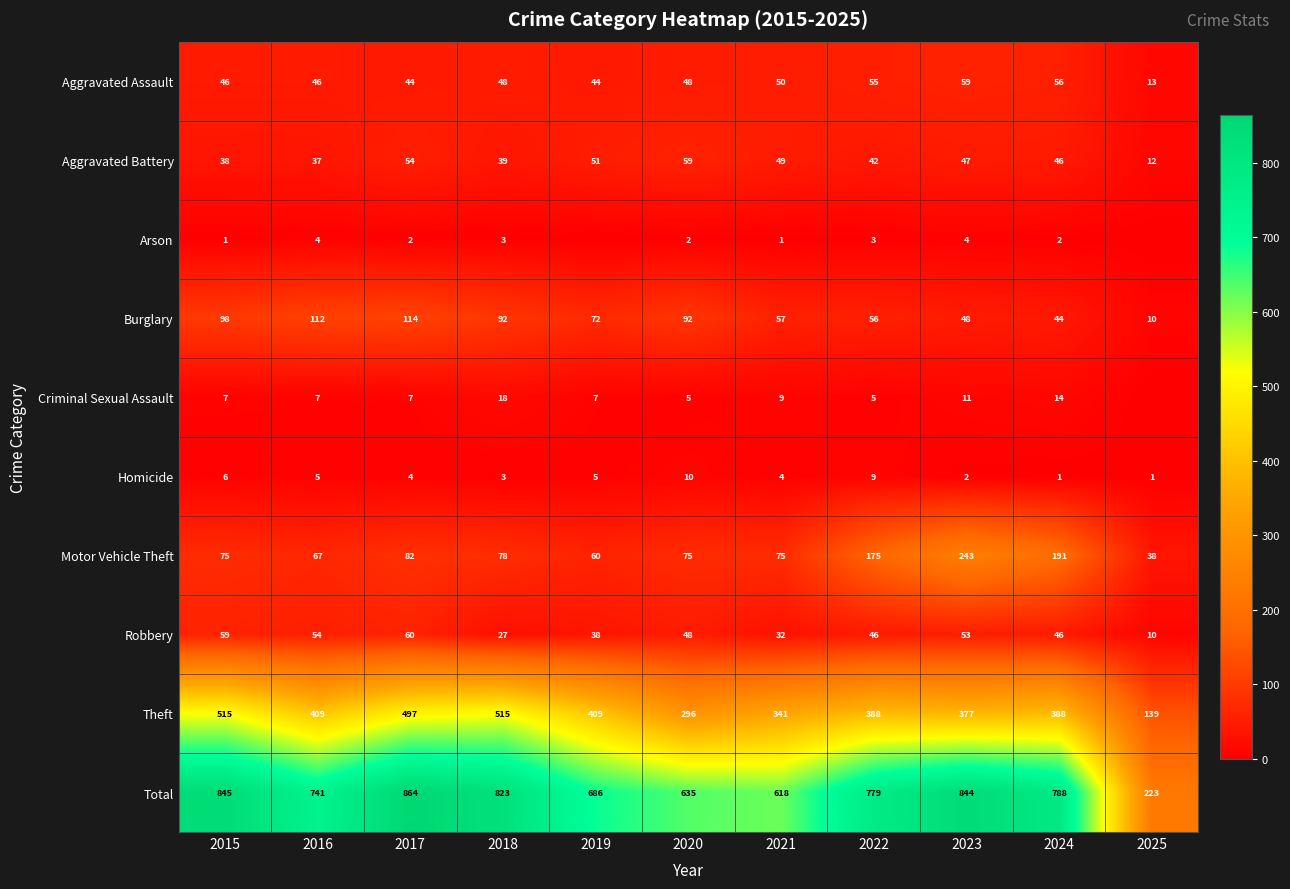

At which label does Theft first exceed 388?

2015